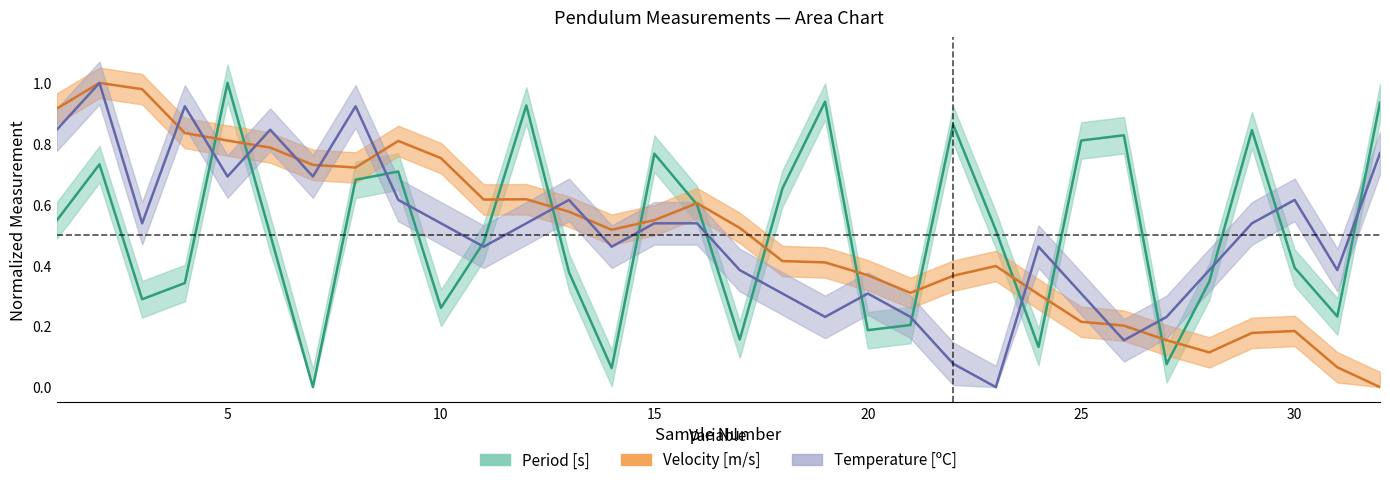

Between 11 and 29, which series saw the biggest shift?

Velocity [m/s]